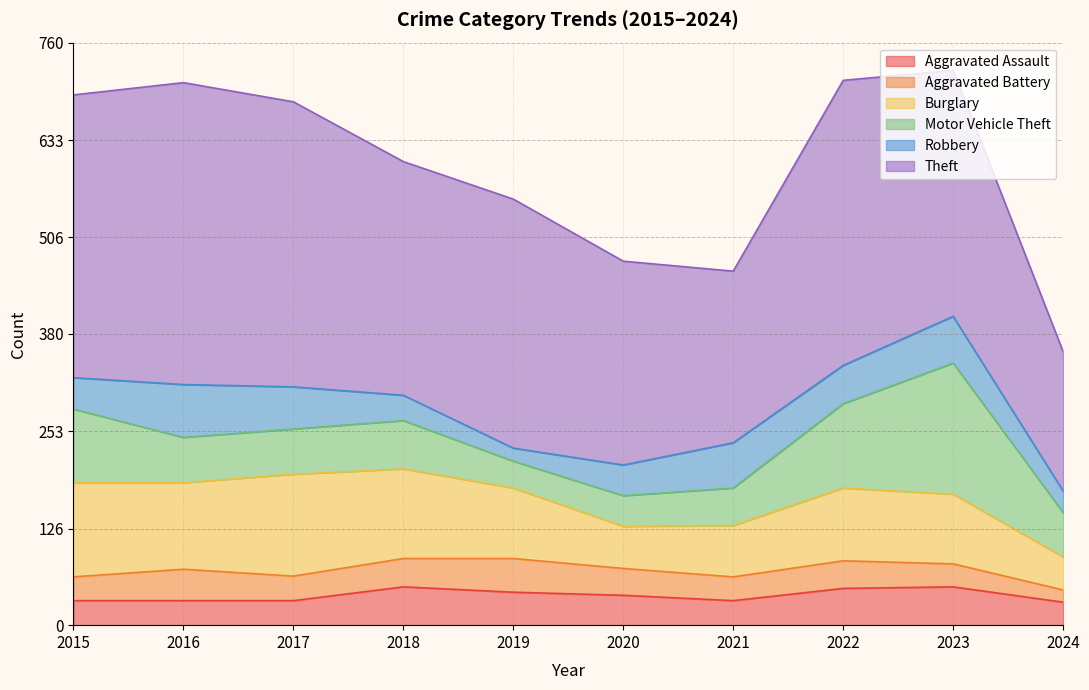

What is the total value across all series at 2015?

692